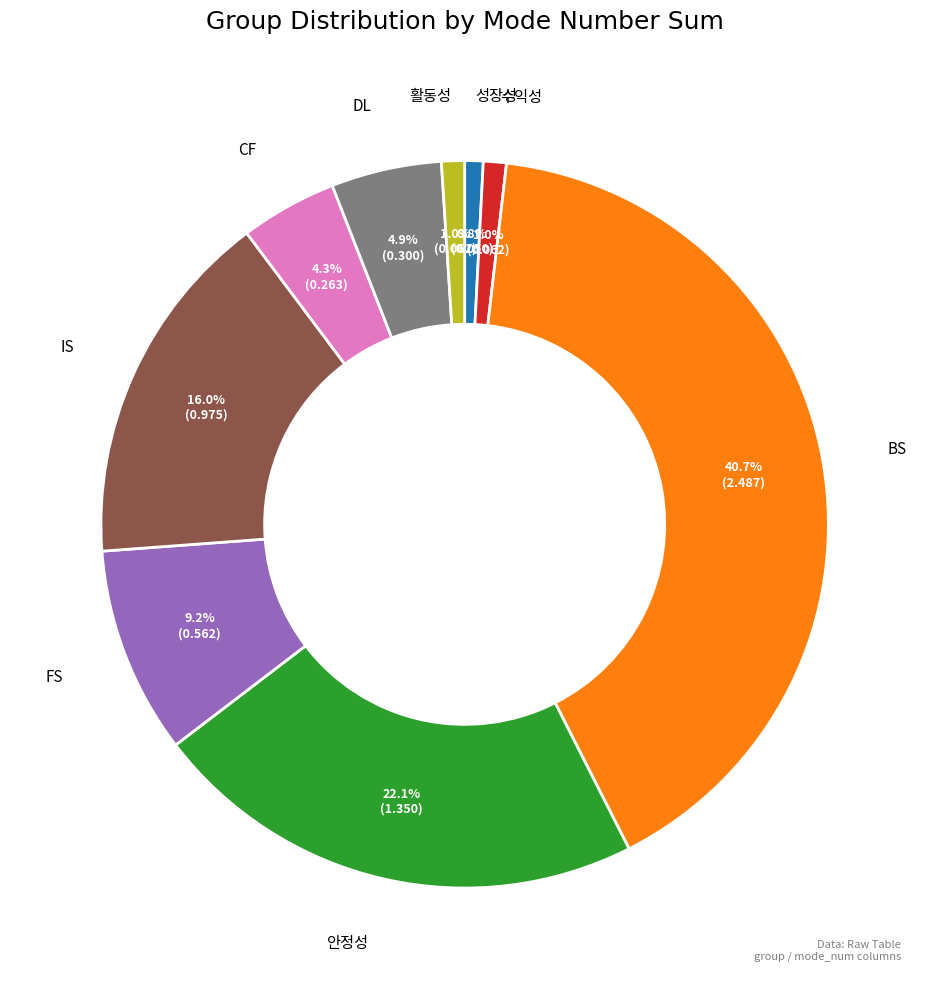

What is the largest slice in the pie chart?

BS